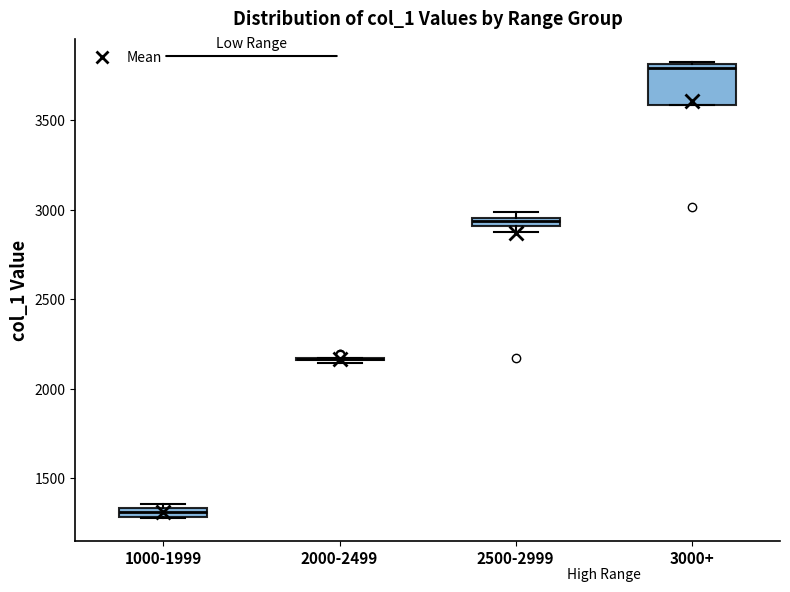

Where is the lower edge of the box for 3000+ on the y-axis? The values are not printed on the chart, so give them approximately, as read against the axis.

3600